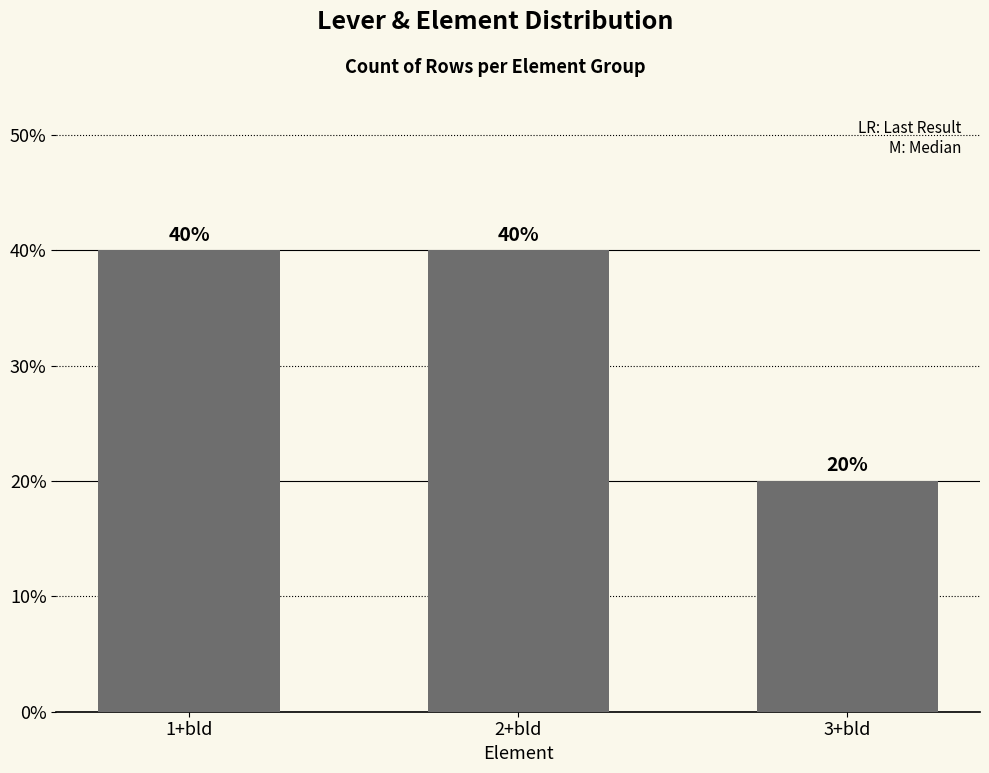

What is the value of the 2nd bar from the left?

40